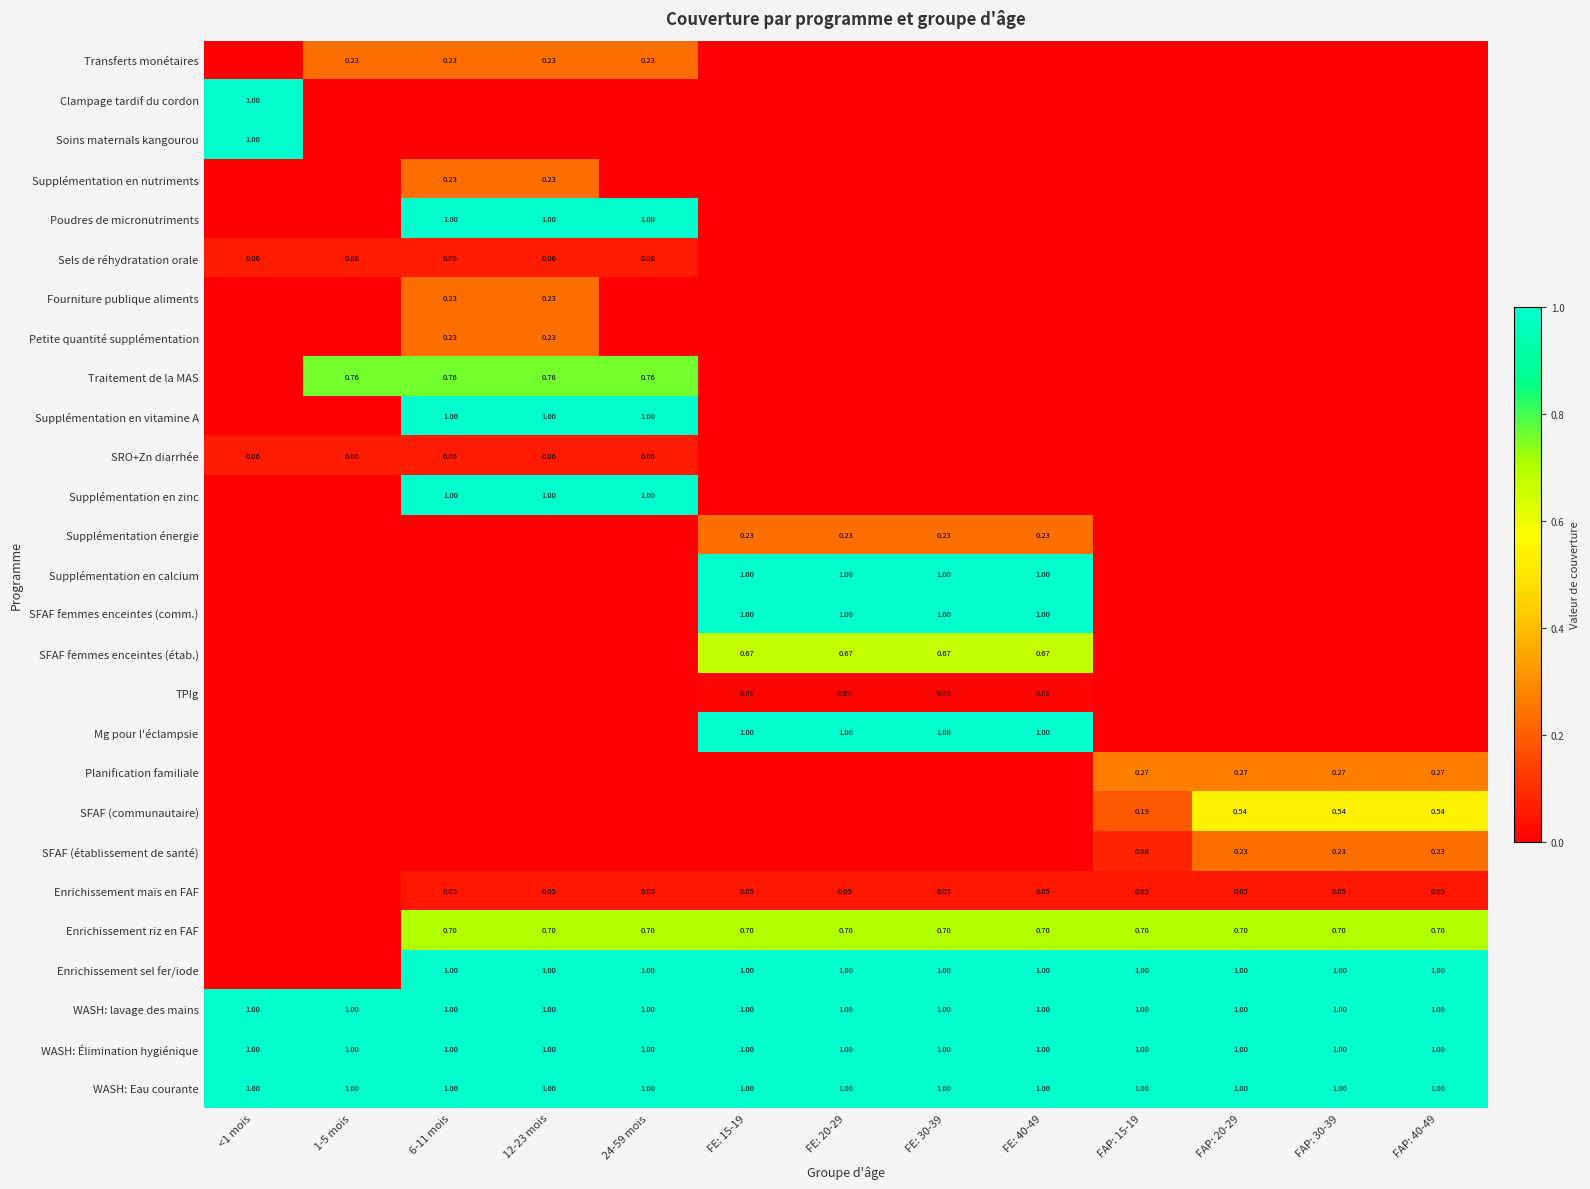

At how many categories does at least one series exceed 0?

13